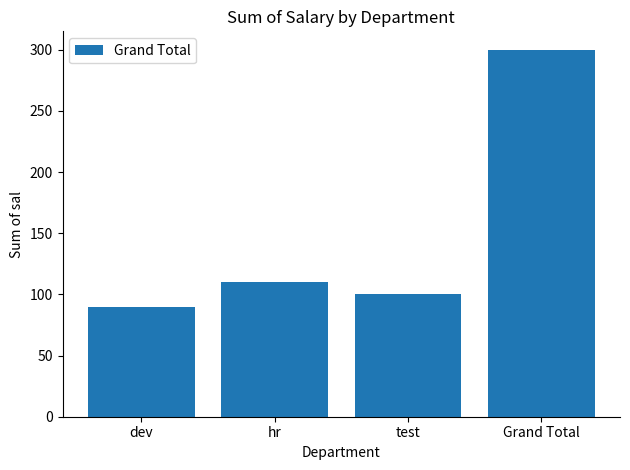

Where is the data nearest to the value 195?

hr